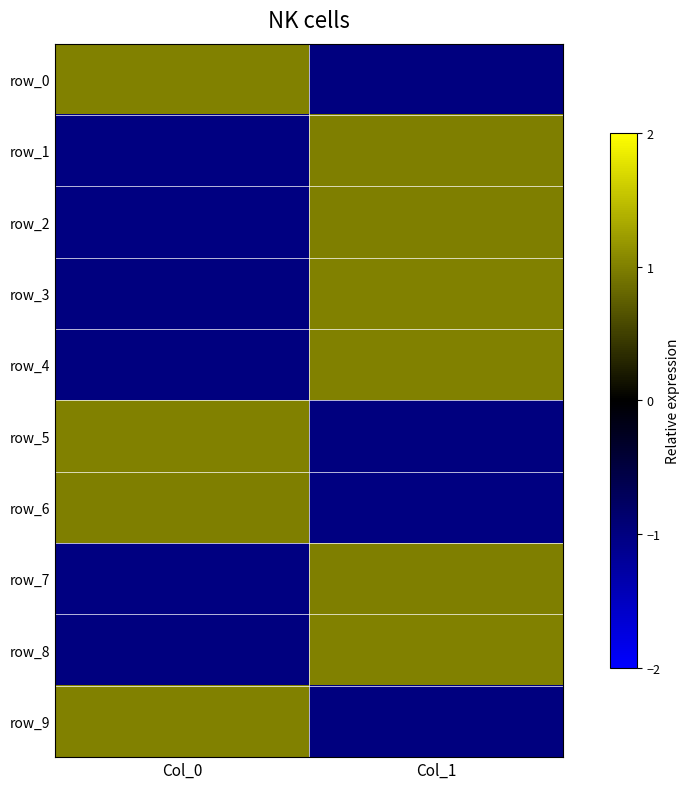

The value of row_0 at Col_1 is -1.0. True or false?

True